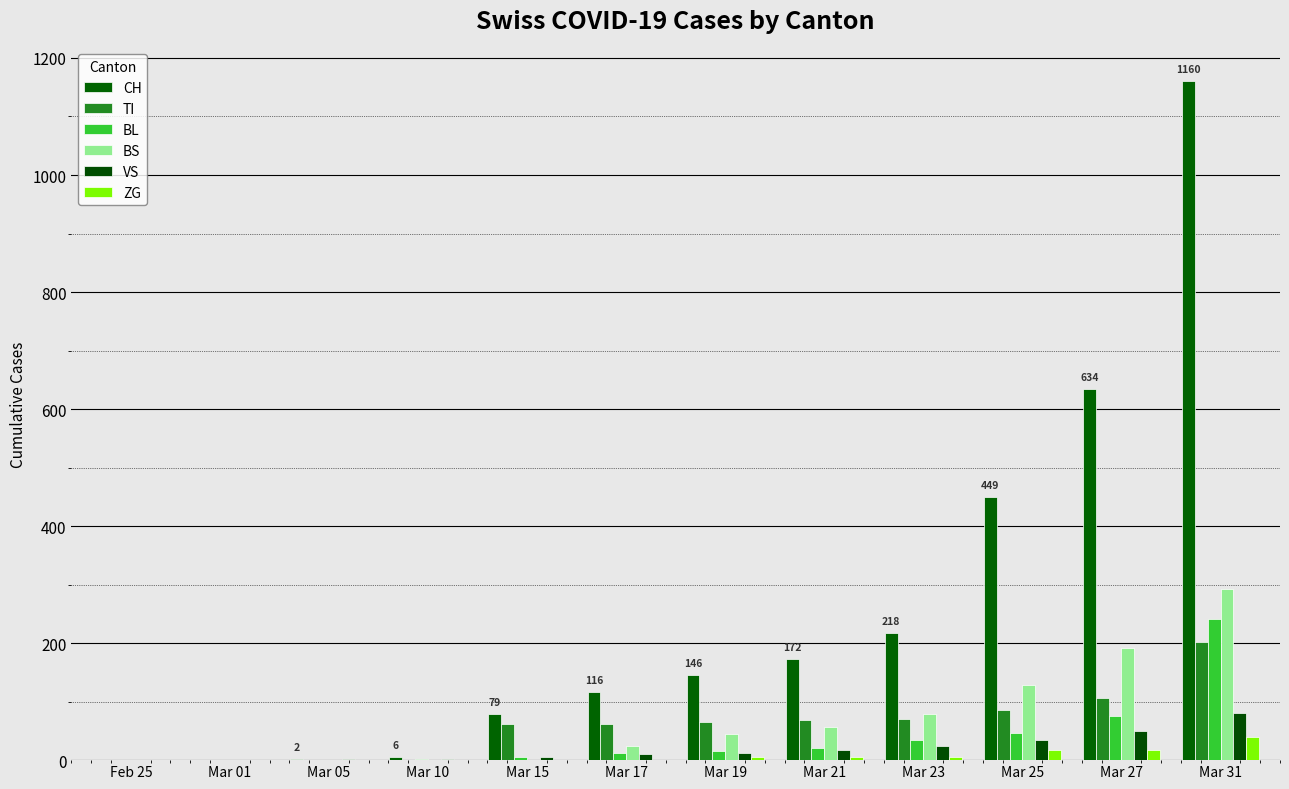

Are the bars grouped side by side (vs. stacked)?

Yes